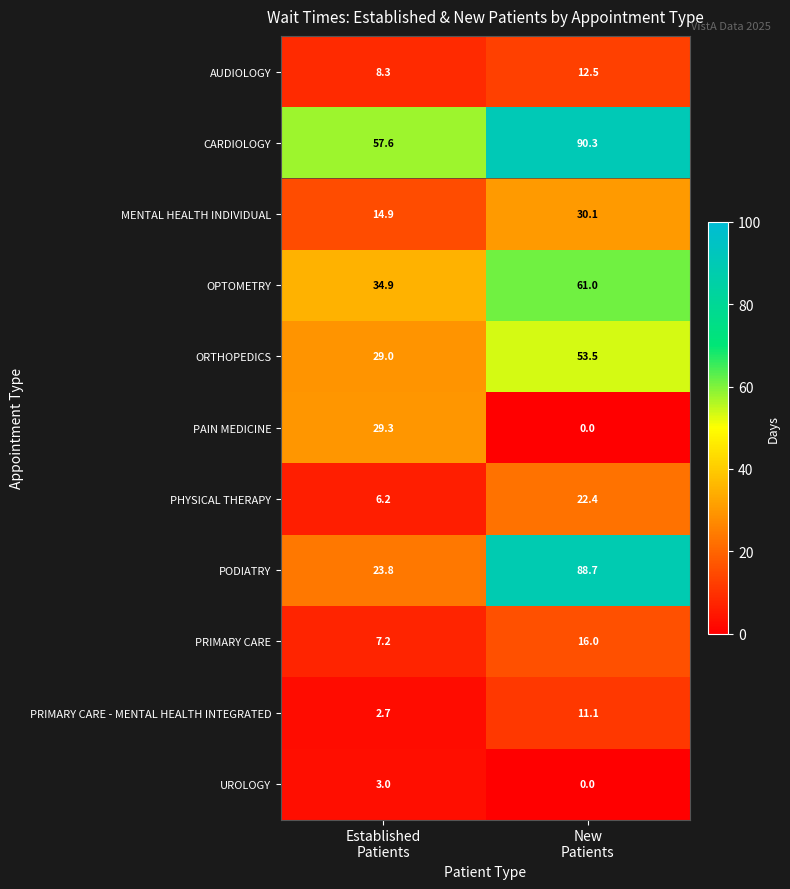

Which series has the largest total across all categories?

CARDIOLOGY